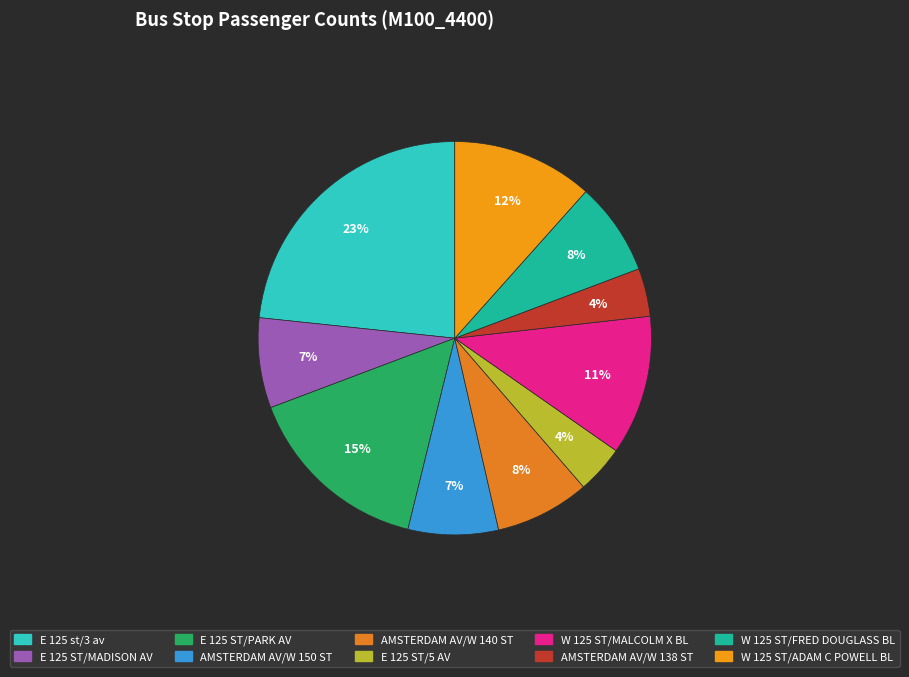

Is there any slice that represents more than half of the pie?

No